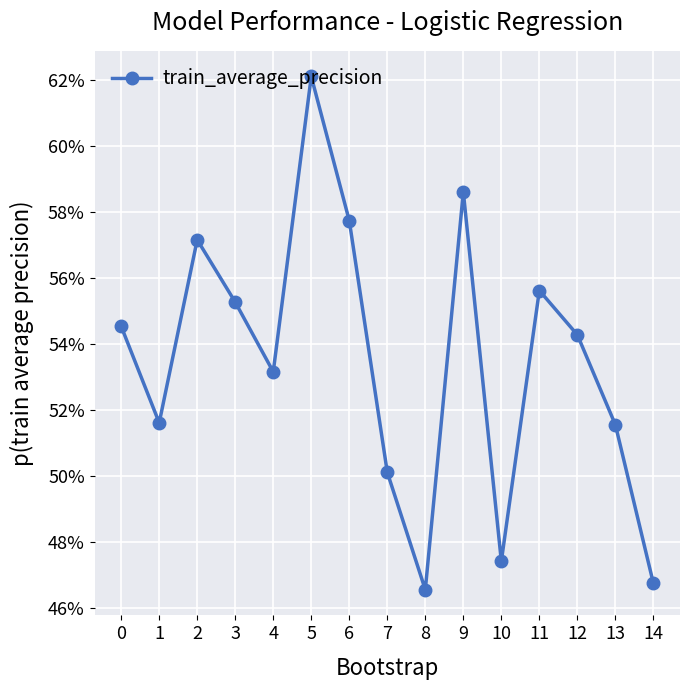

List the labels in order of value, largest first.

5, 9, 6, 2, 11, 3, 0, 12, 4, 1, 13, 7, 10, 14, 8